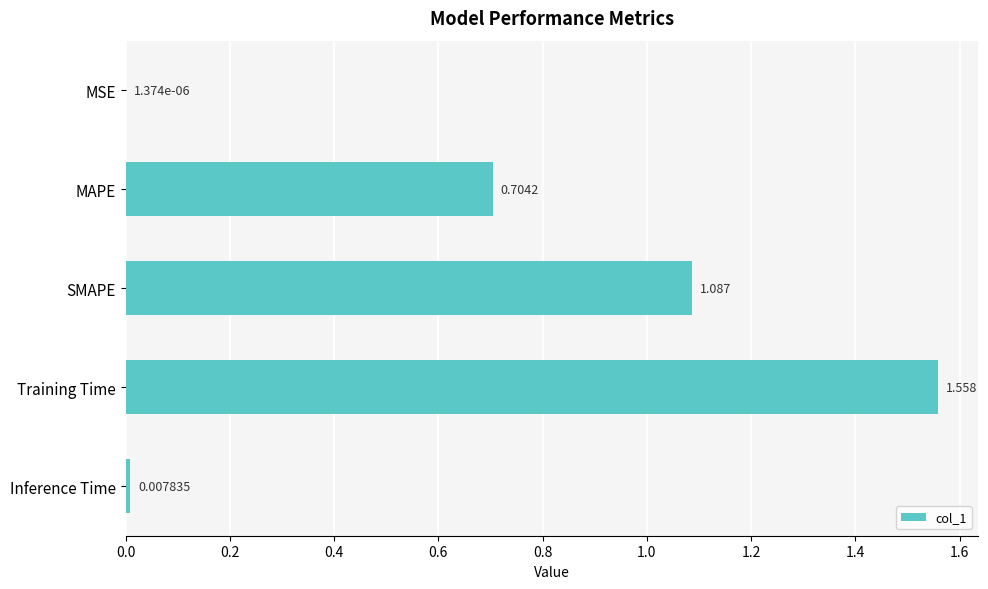

Between MSE and Training Time, which is larger?

Training Time